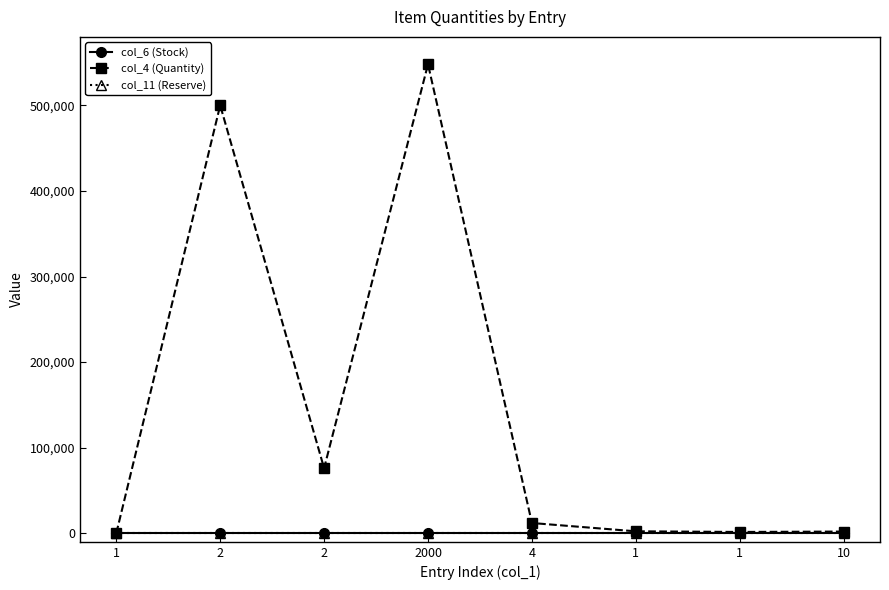

Is this an area chart (filled region under the line)?

No